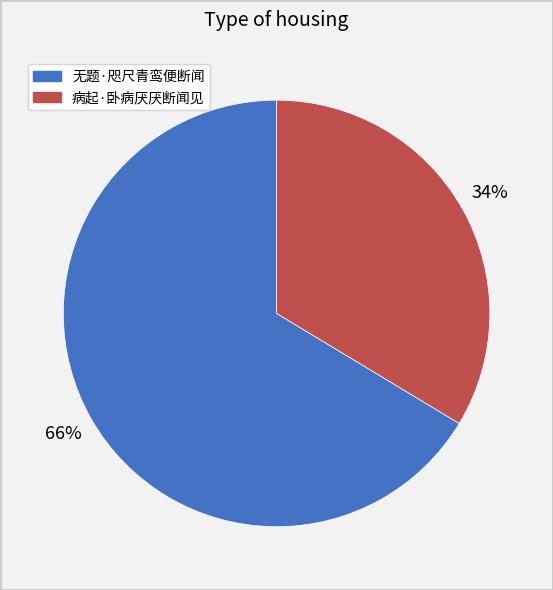

True or false: 无题·咫尺青鸾便断闻 accounts for 66% of the total.

True